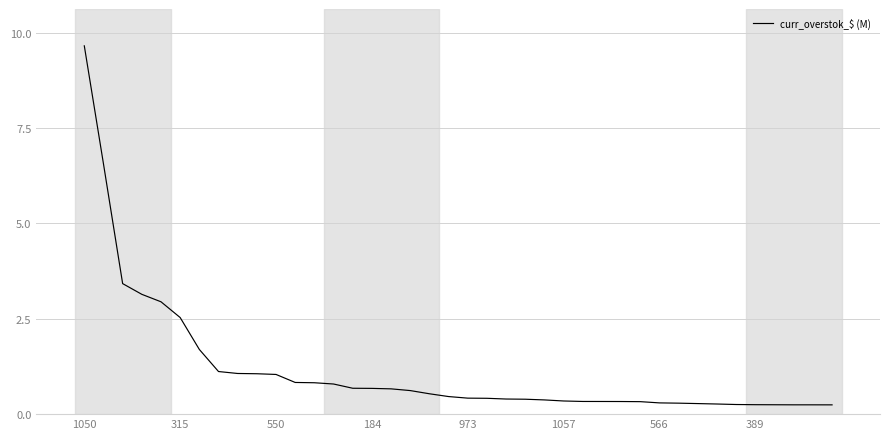

Does the chart have visible grid lines?

Yes